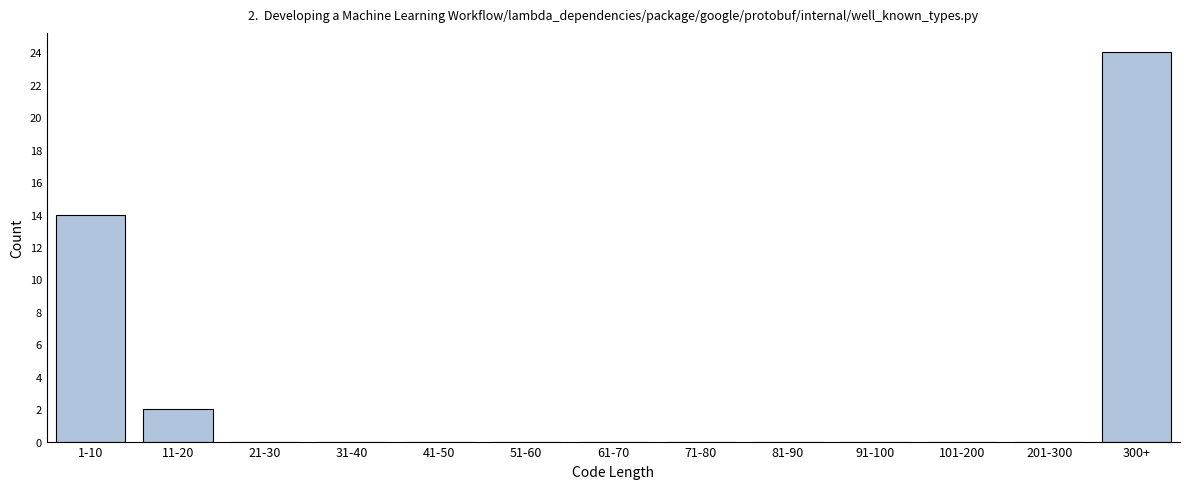

Reading left to right, extract all data points from this chart.

1-10=14	11-20=2	21-30=0	31-40=0	41-50=0	51-60=0	61-70=0	71-80=0	81-90=0	91-100=0	101-200=0	201-300=0	300+=24